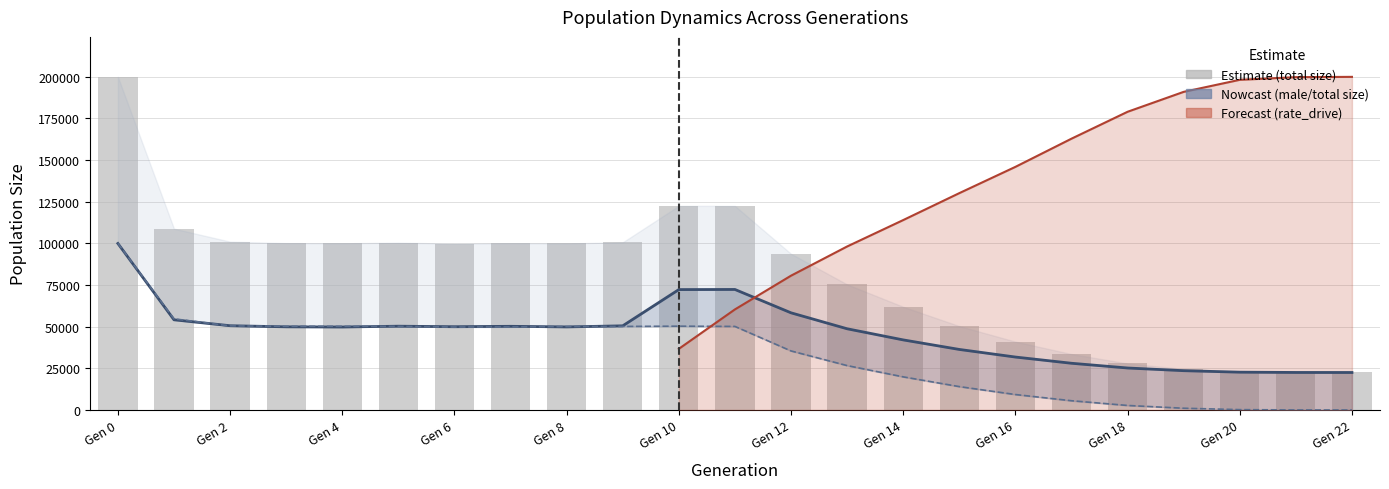

What is the sum of the male_size values at 7 and 6?

100223